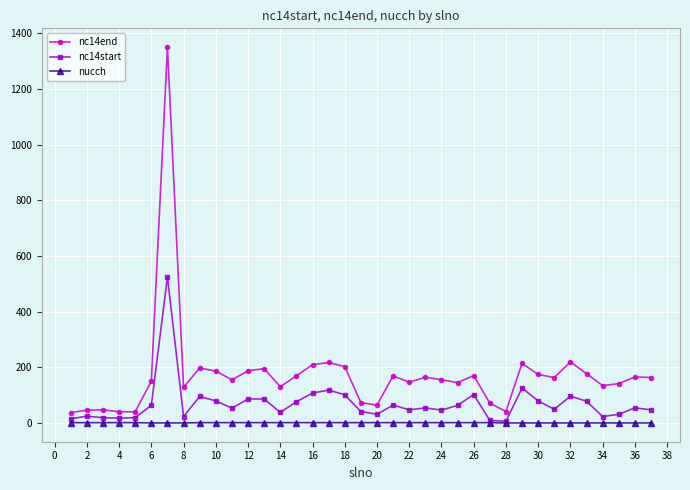

List the series in order of their peak value, lowest first.

nucch, nc14start, nc14end